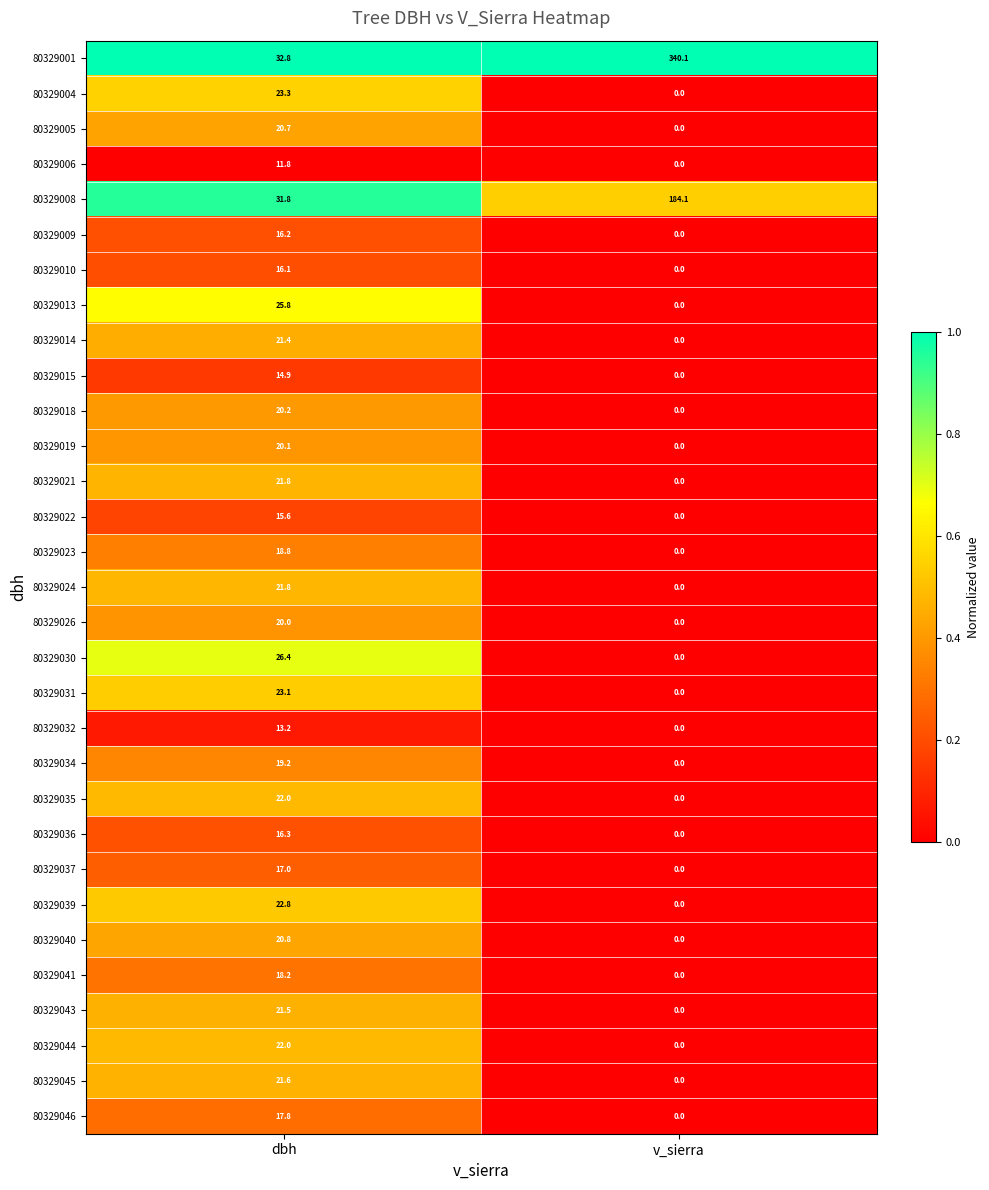

What is the difference between the maximum and minimum values in the 80329044 series?

22.0